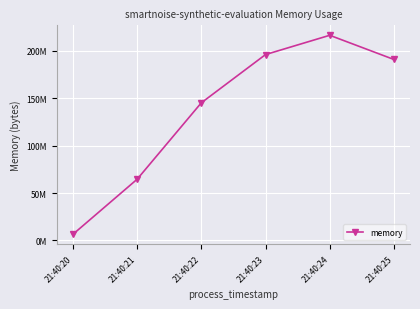

What is the difference between the second highest and second lowest values?

131616768